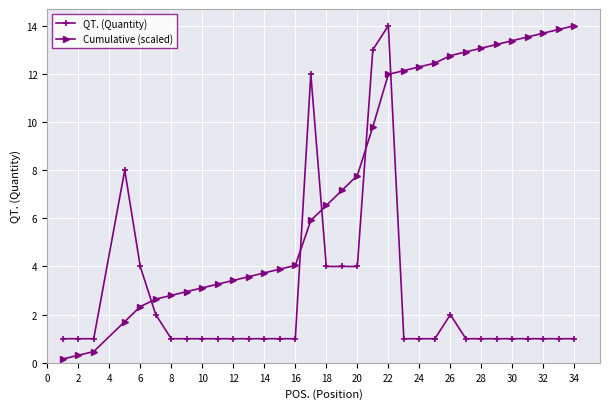

Does the chart display data point markers on the line(s)?

Yes